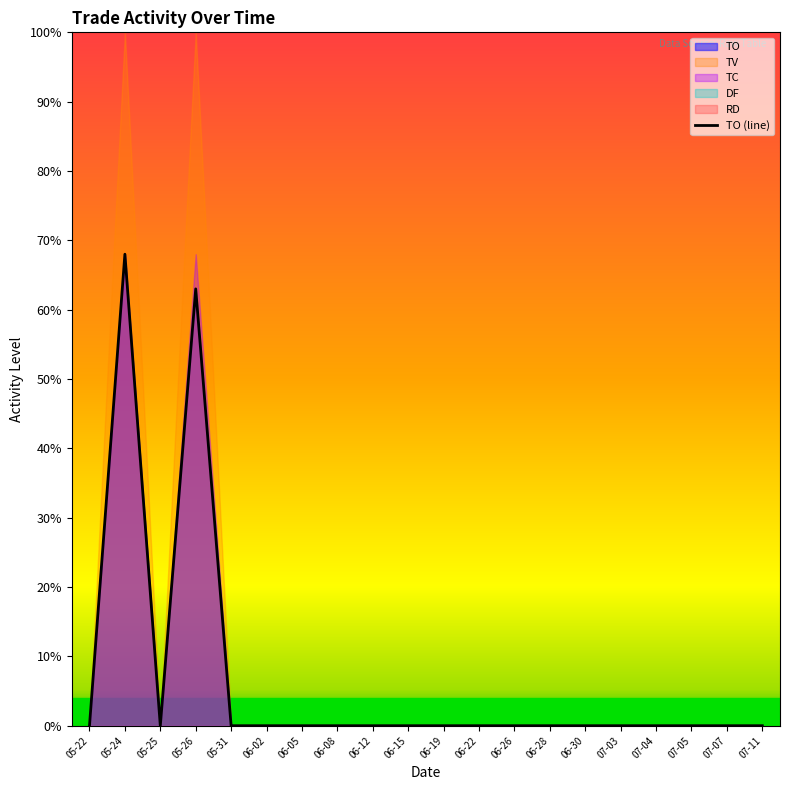

List the labels in order of value, largest first.

05-24, 05-26, 05-22, 05-25, 05-31, 06-02, 06-05, 06-08, 06-12, 06-15, 06-19, 06-22, 06-26, 06-28, 06-30, 07-03, 07-04, 07-05, 07-07, 07-11